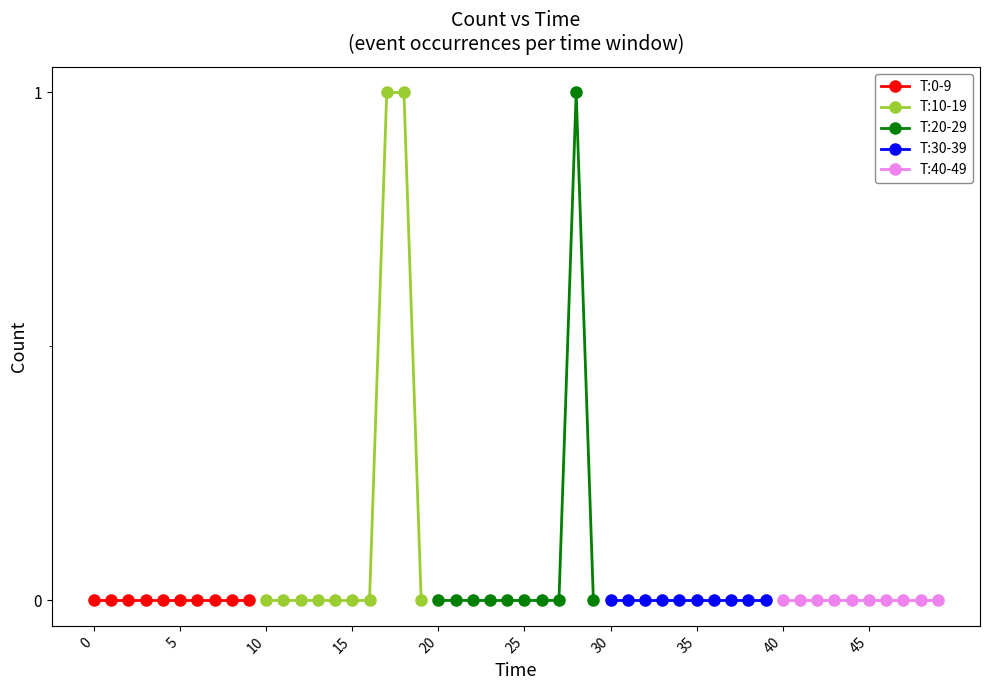

True or false: T:40-49 has more than 1 points higher than both neighbors.

False